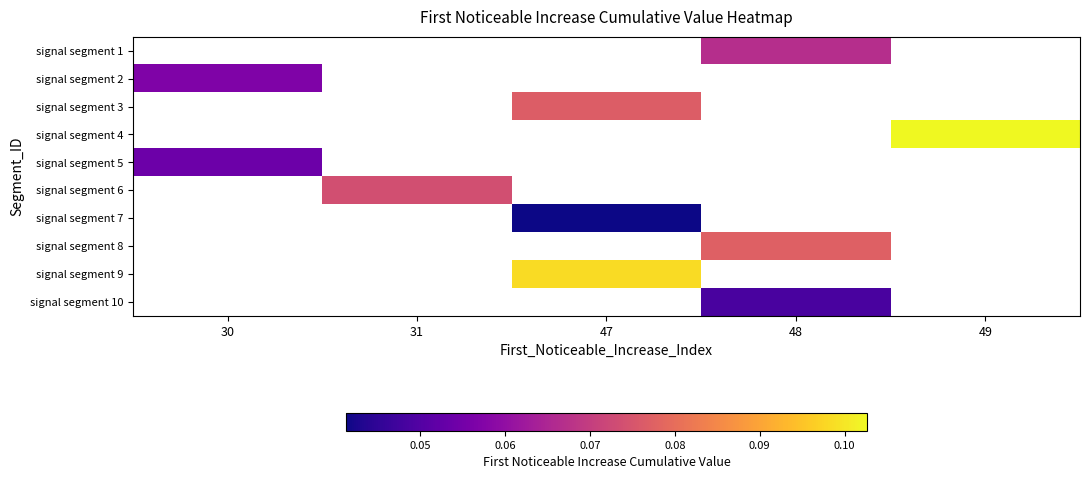

How many categories are shown in the chart?

5